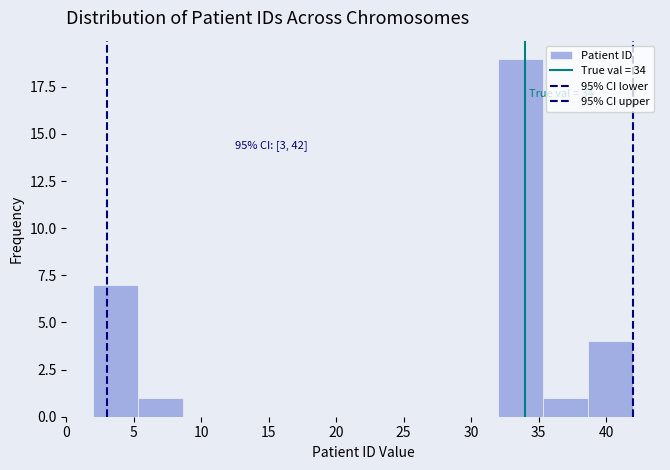

Over which range of the x-axis is the bar tallest?

32.0 to 35.5